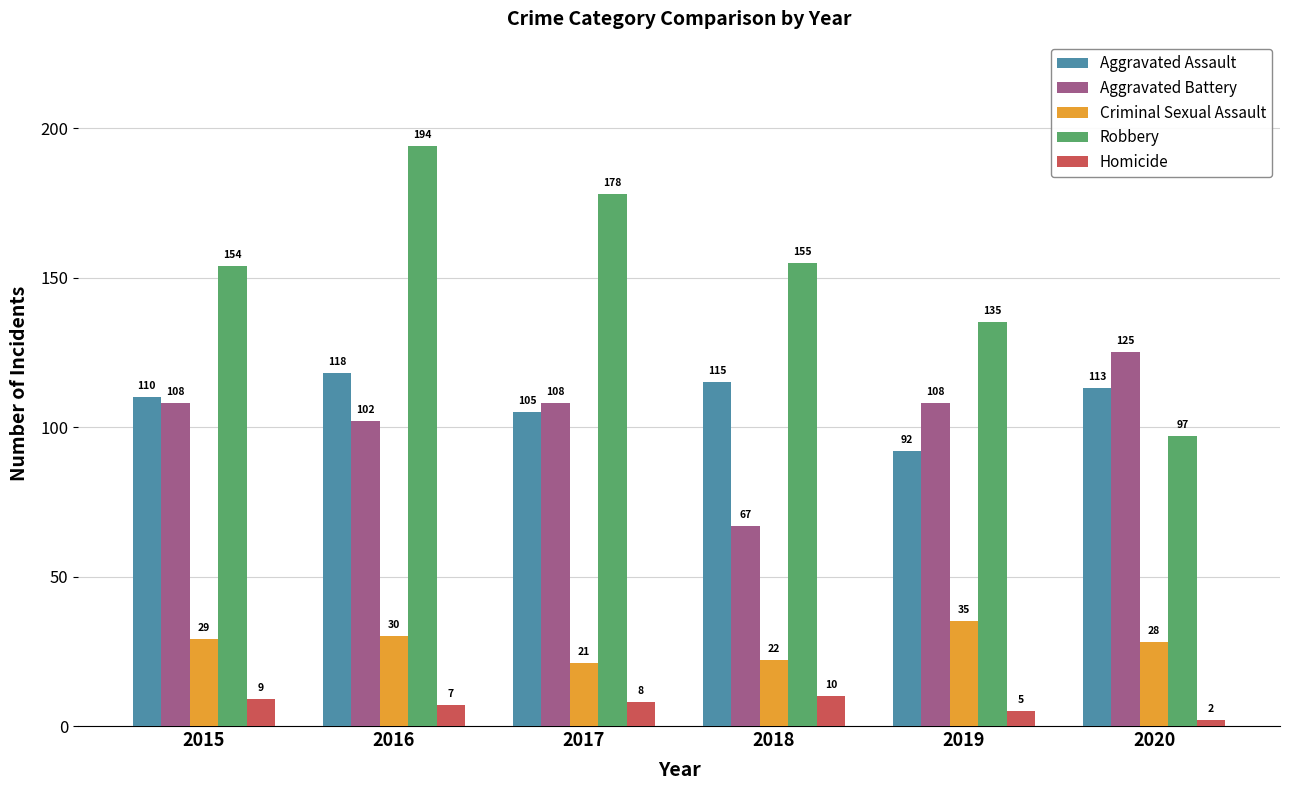

What is the value of the Criminal Sexual Assault bar at the 4th from the left?

22